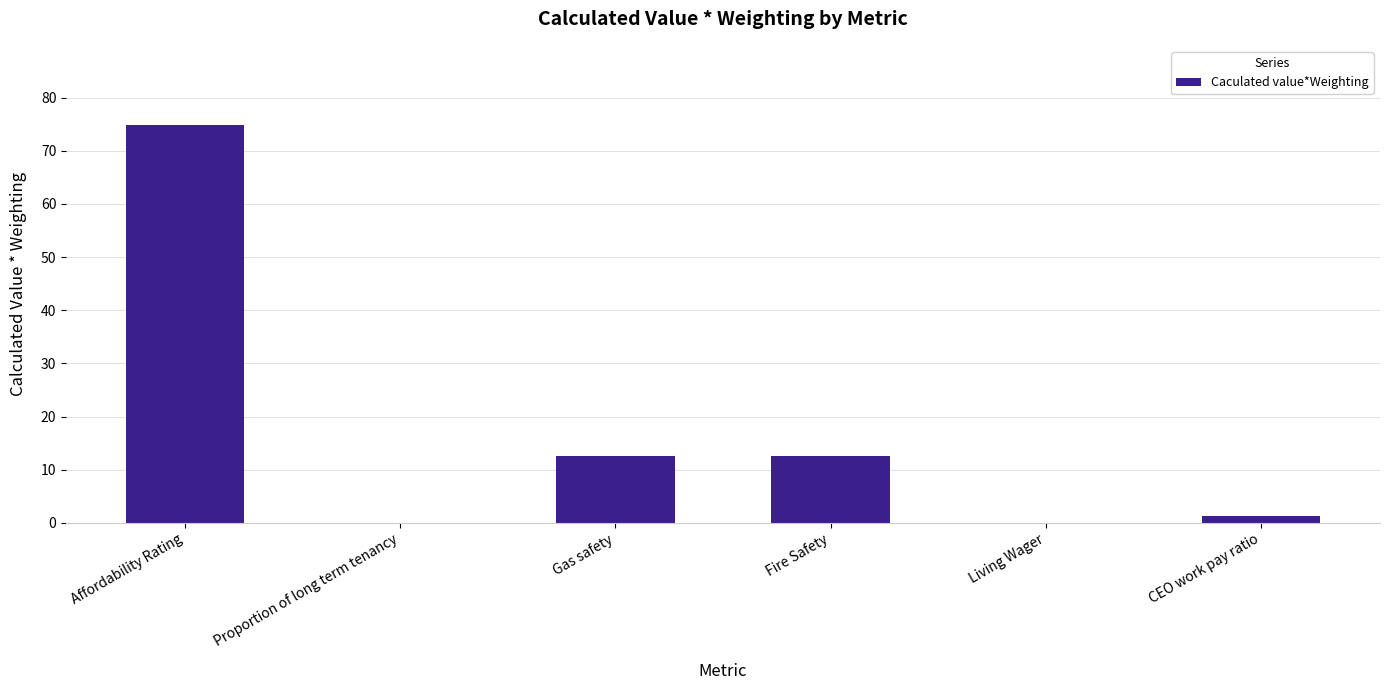

What is the maximum value shown in the chart?

74.8